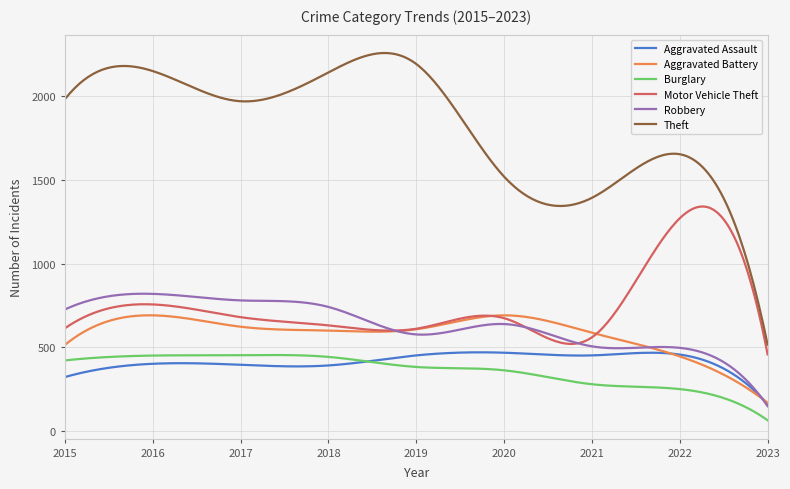

Which series has the largest range (max minus min)?

Theft